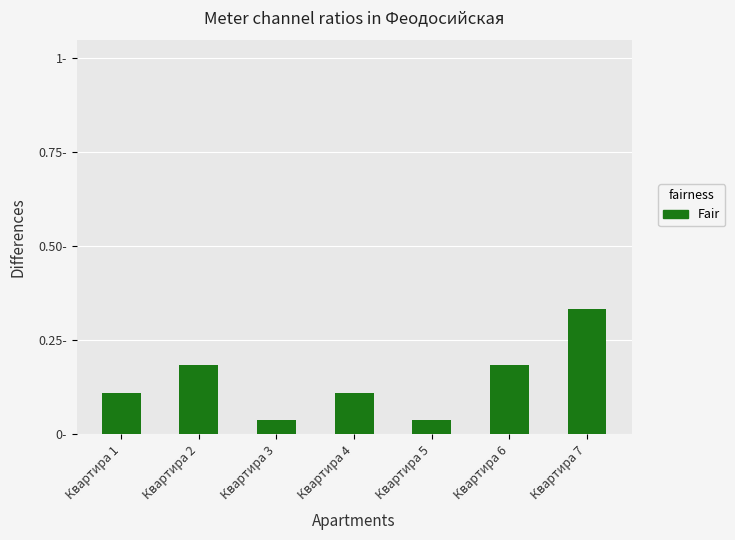

What is the sum of all values?

1.0